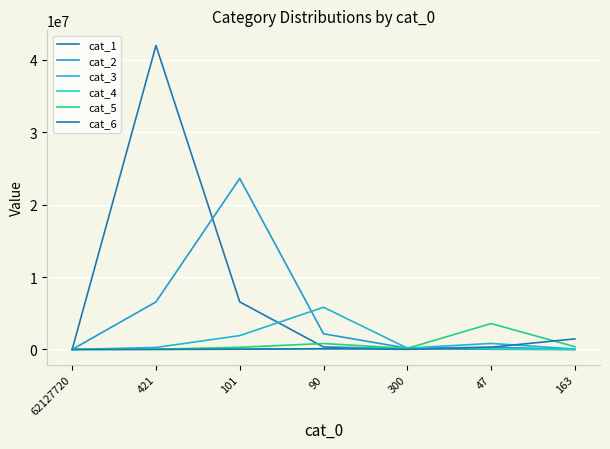

What is the value of the cat_5 point at the 2nd from the left?

32106